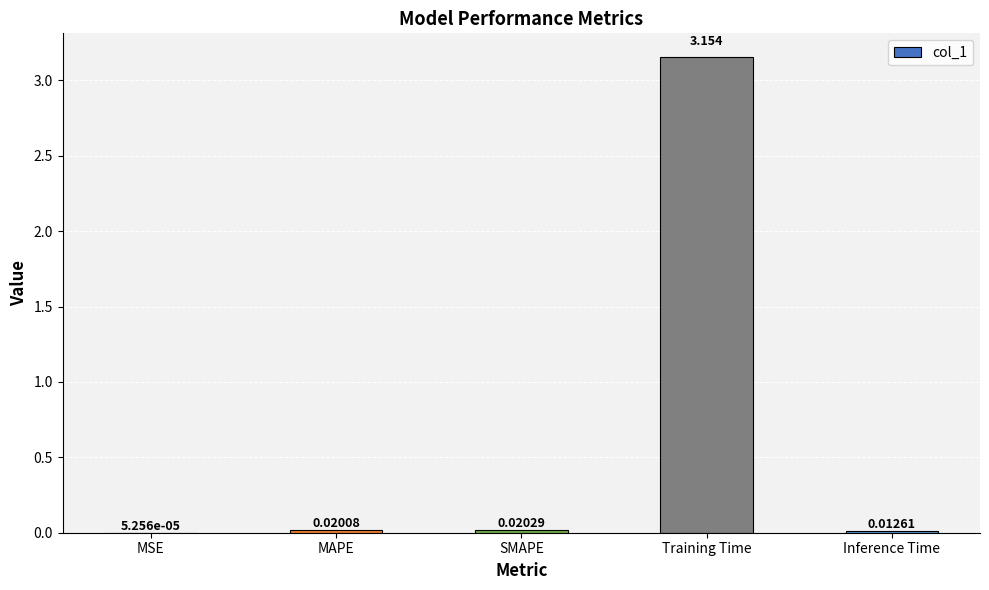

At which label is the value closest to 1?

SMAPE